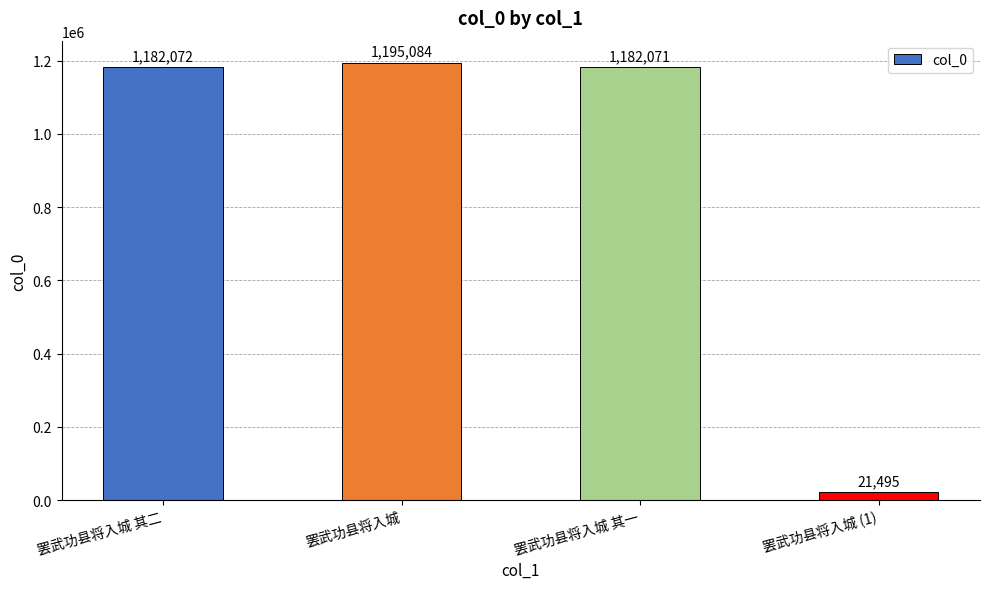

What is the sum of all values?

3580722